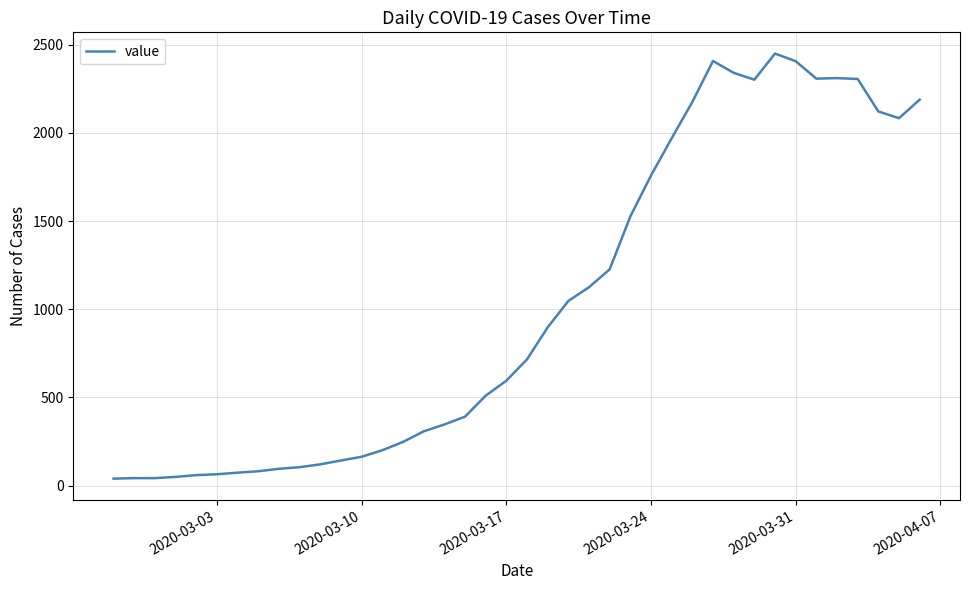

How many lines are shown in the chart?

1